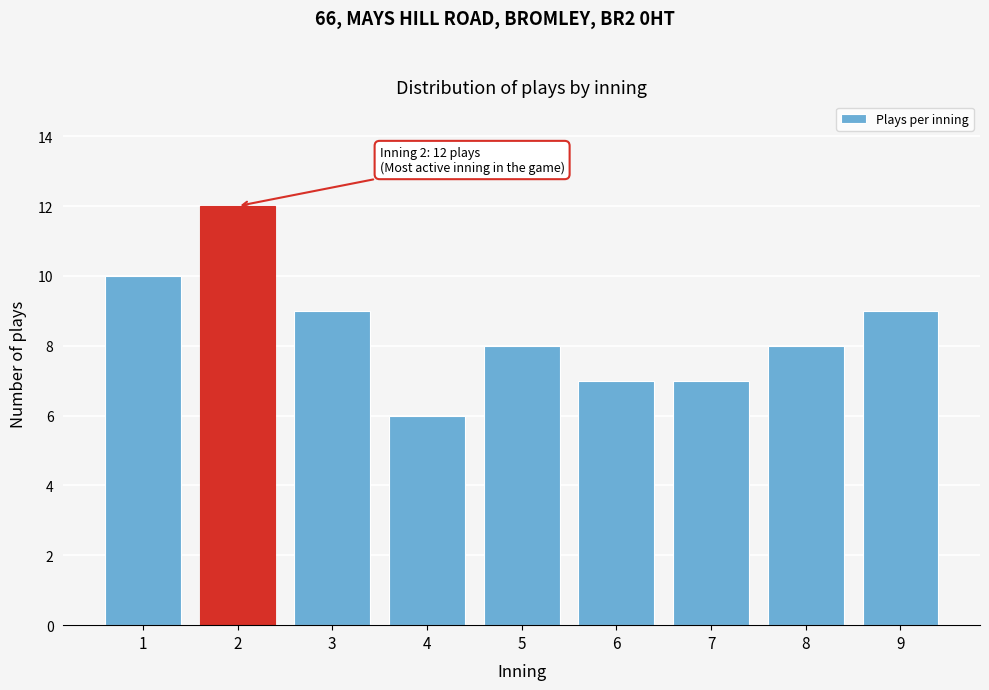

Reading left to right, extract all data points from this chart.

1=10	2=12	3=9	4=6	5=8	6=7	7=7	8=8	9=9